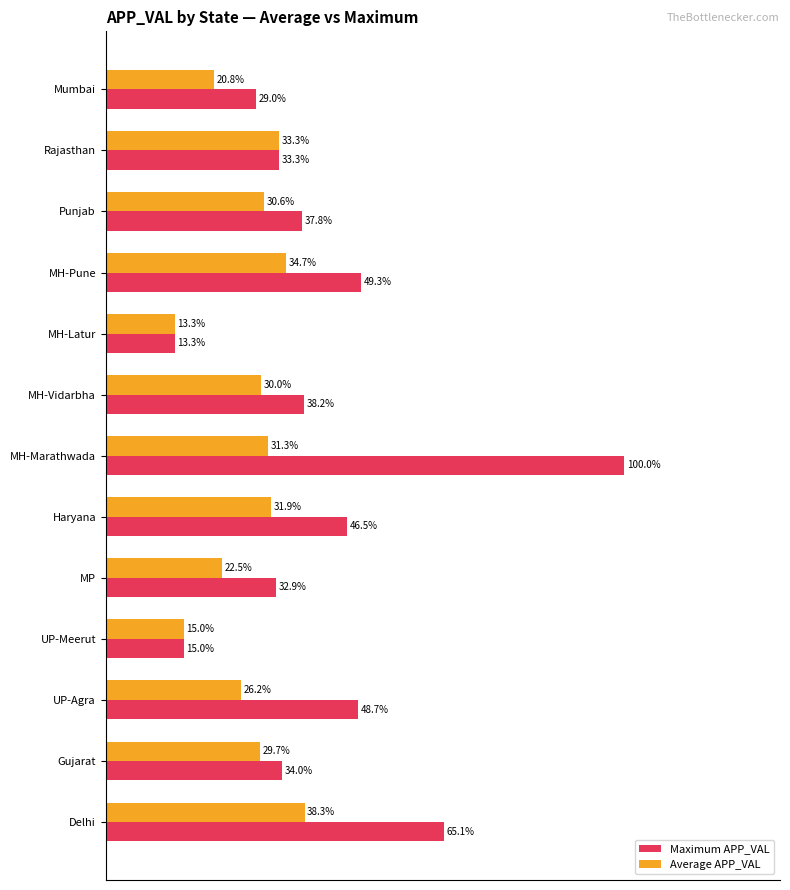

Rank the series by their average value, from highest to lowest.

Maximum APP_VAL, Average APP_VAL